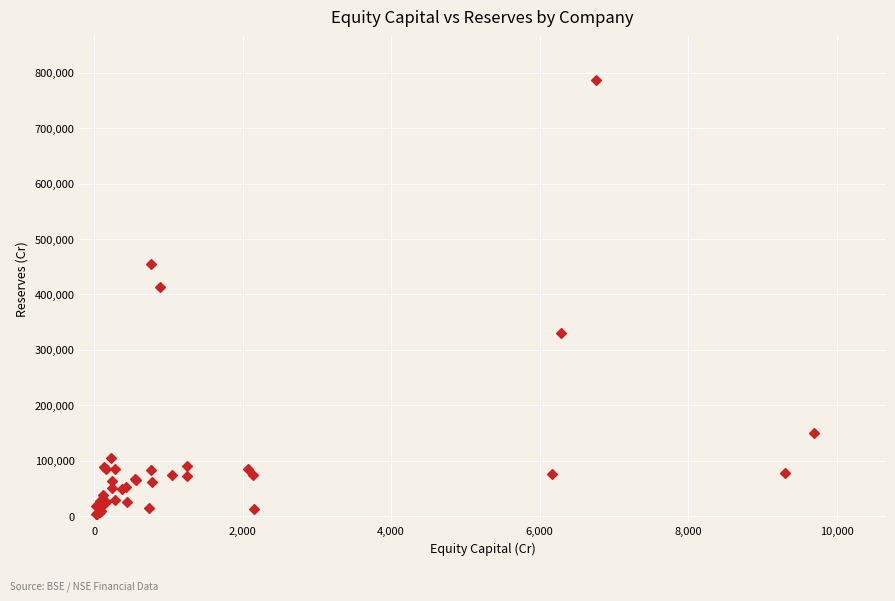

What Y value in the scatter plot is closest to 395316?

414047